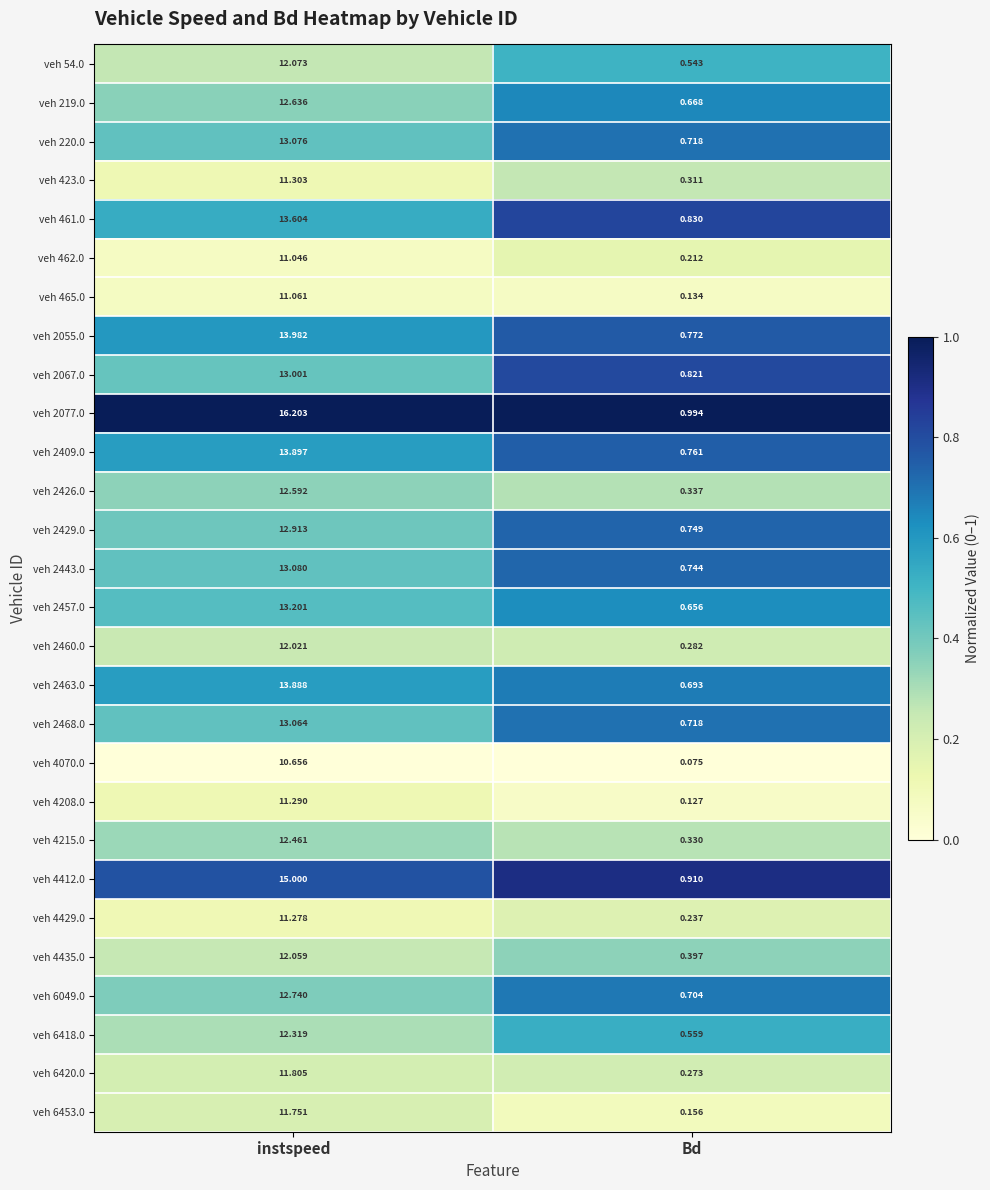

What is the difference between the highest and lowest values at instspeed?

5.5